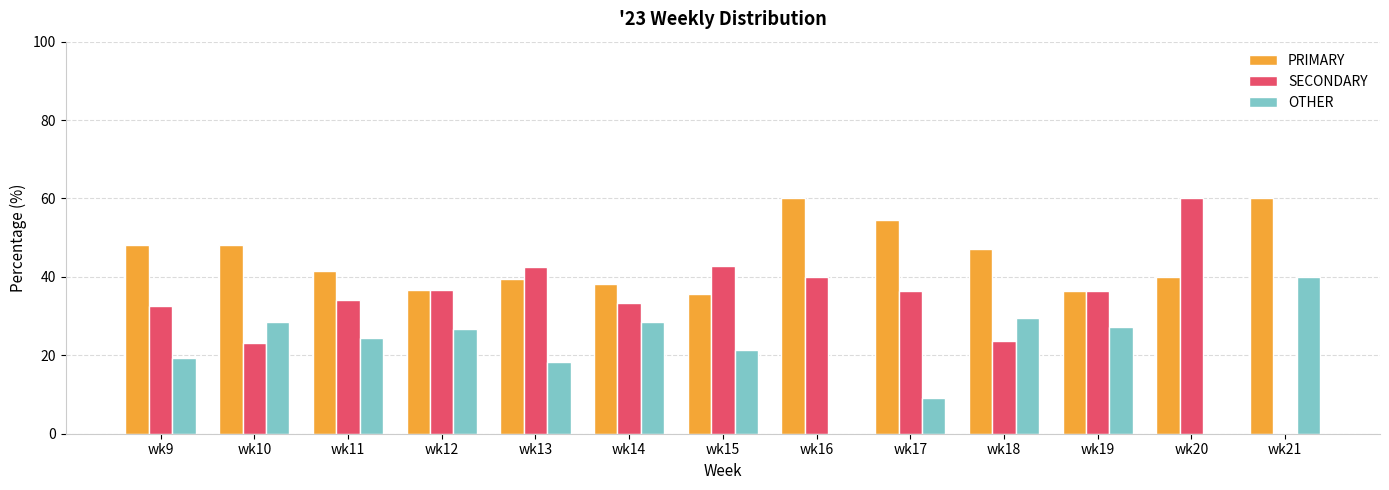

What is the maximum value for SECONDARY?

60.0